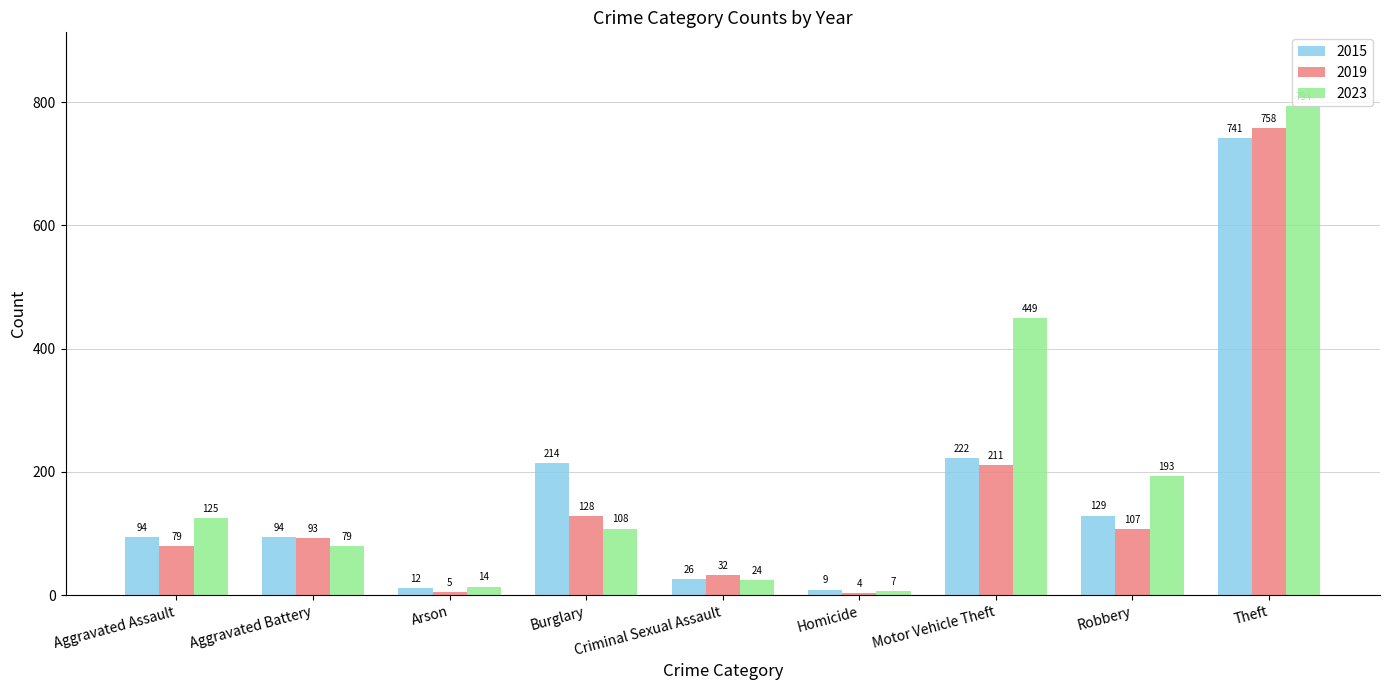

What value does the 2023 series have at Motor Vehicle Theft, to the nearest 10?

450